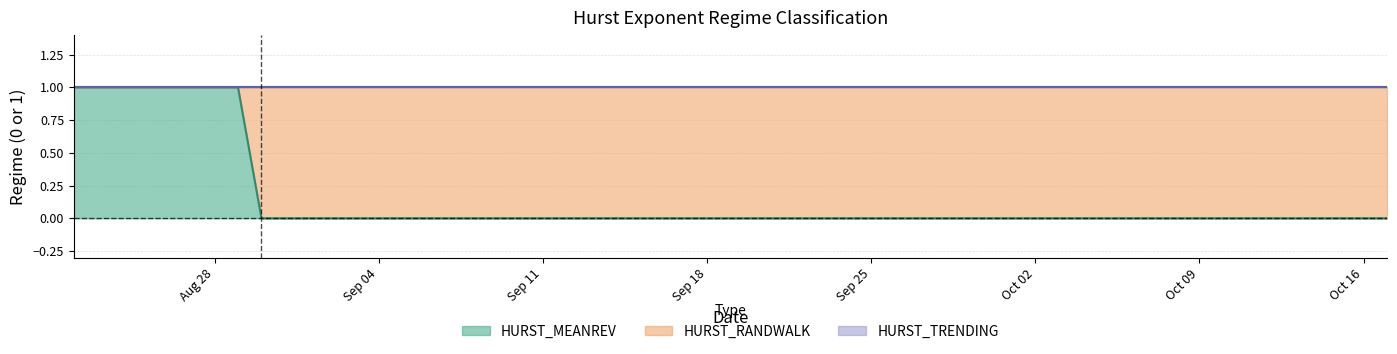

Is it true that HURST_MEANREV equals 0 at Oct 02?

True